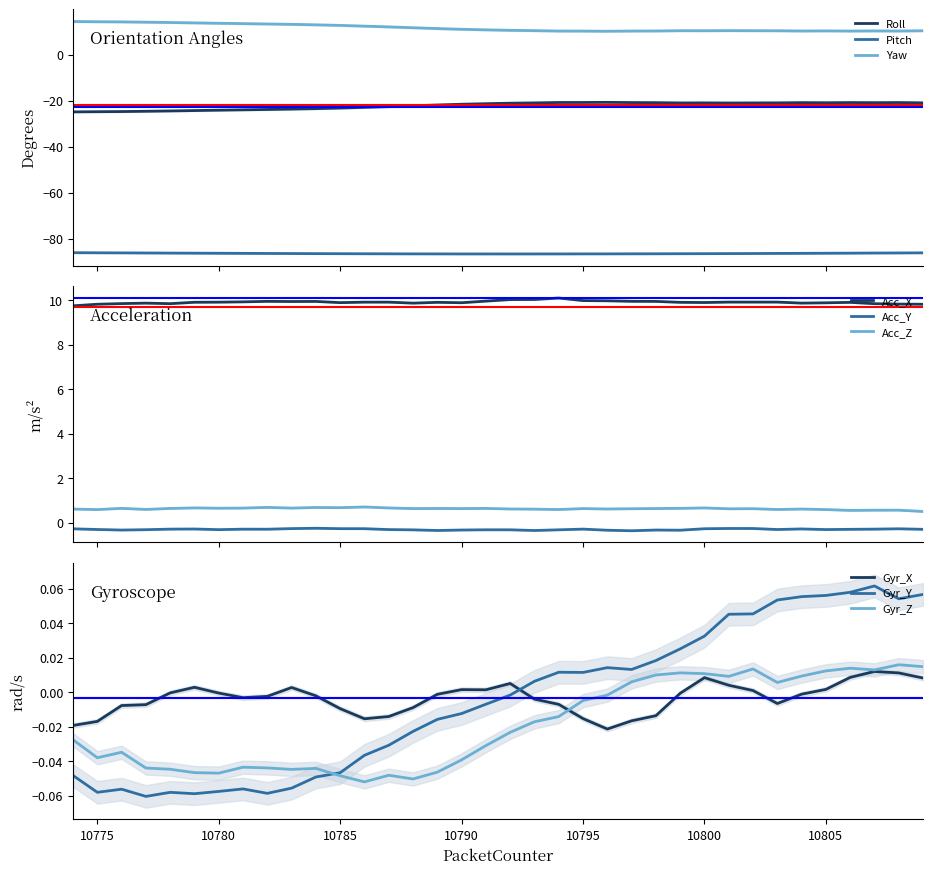

What is the highest value of the Pitch series?

-86.1